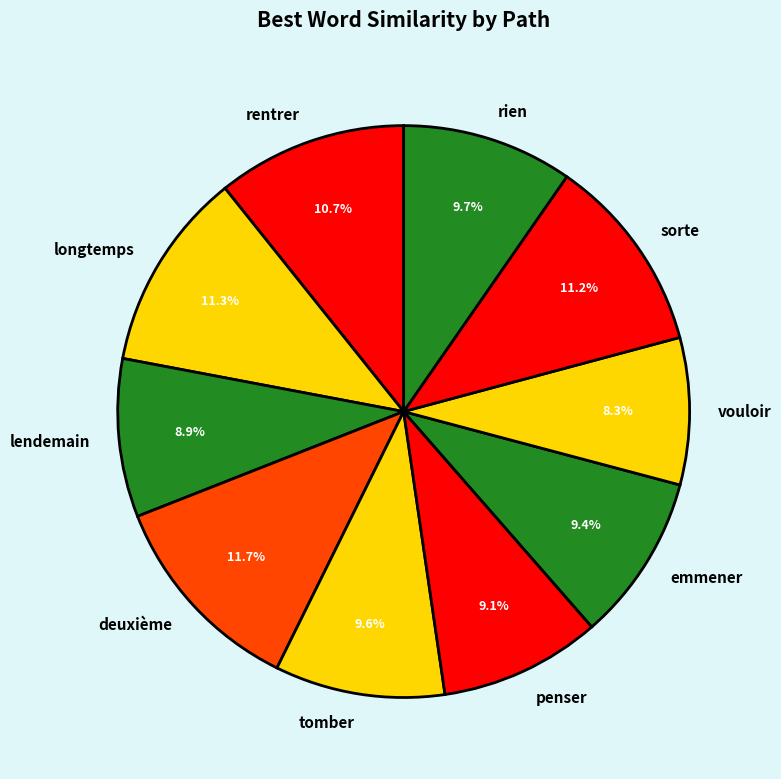

The lendemain slice represents 9% of the pie. True or false?

True